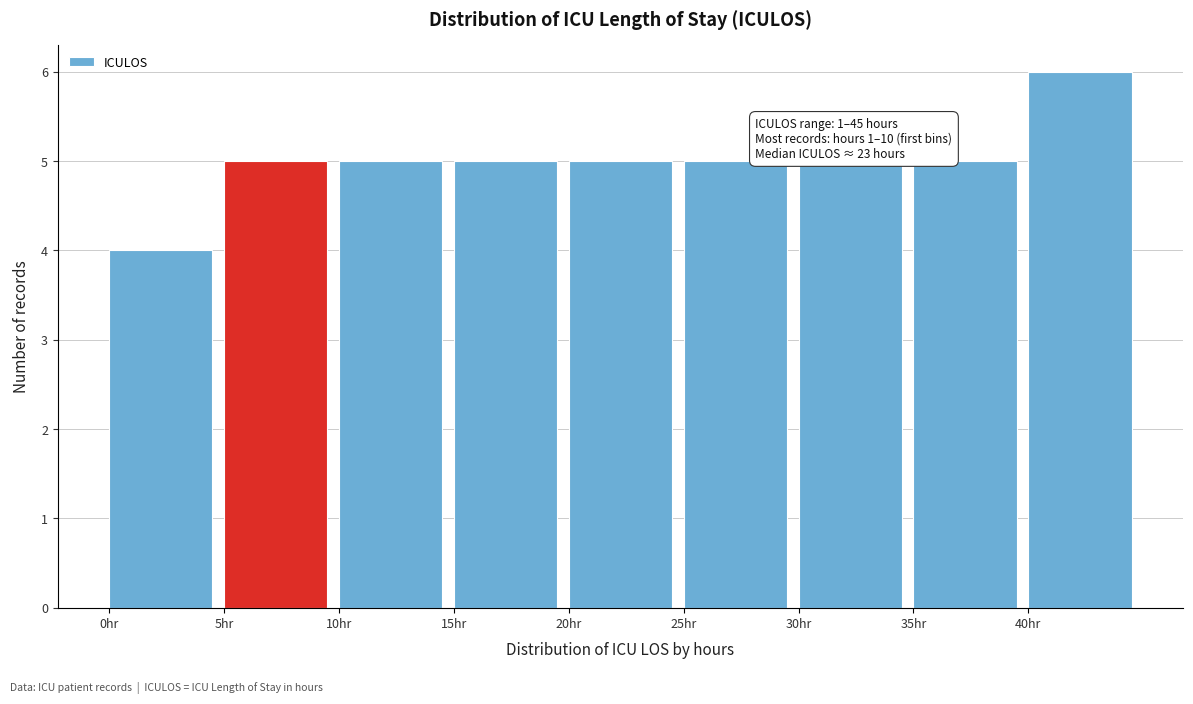

Which range on the x-axis has the tallest bar?

40 to 45